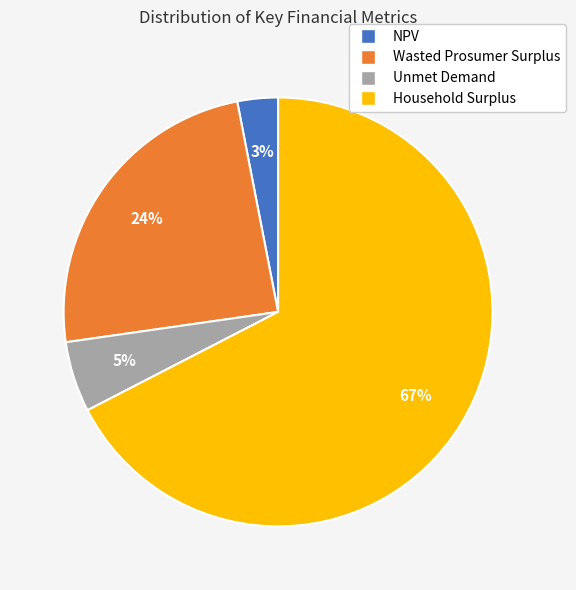

Between NPV and Unmet Demand, which is larger?

Unmet Demand